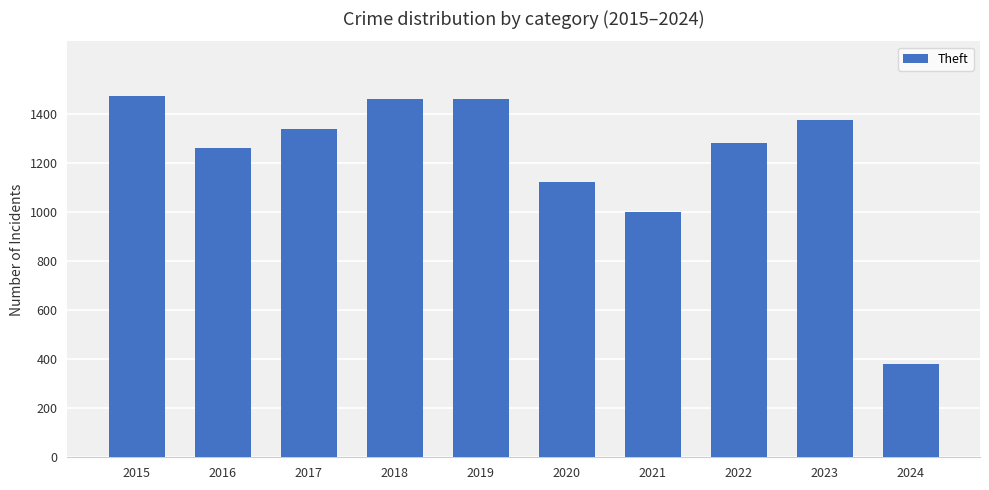

What is the ratio of the value at 2016 to the value at 2018?

0.9